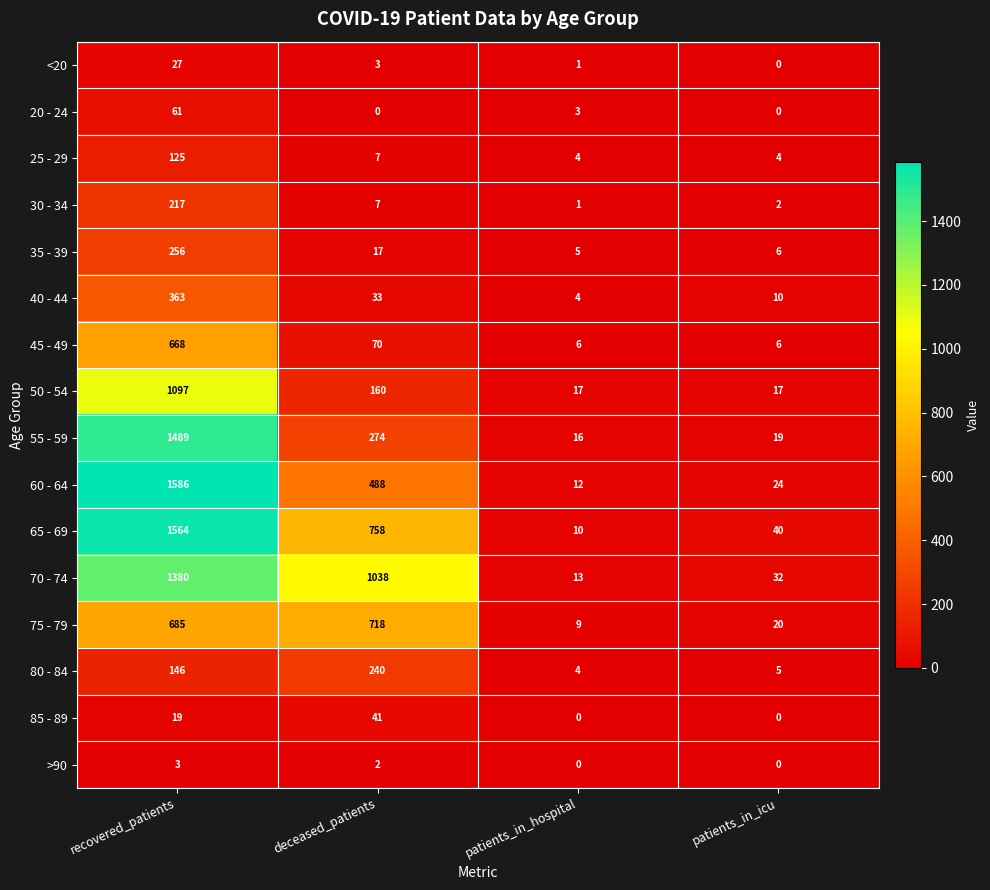

At which category is the sum across all series the highest?

recovered_patients